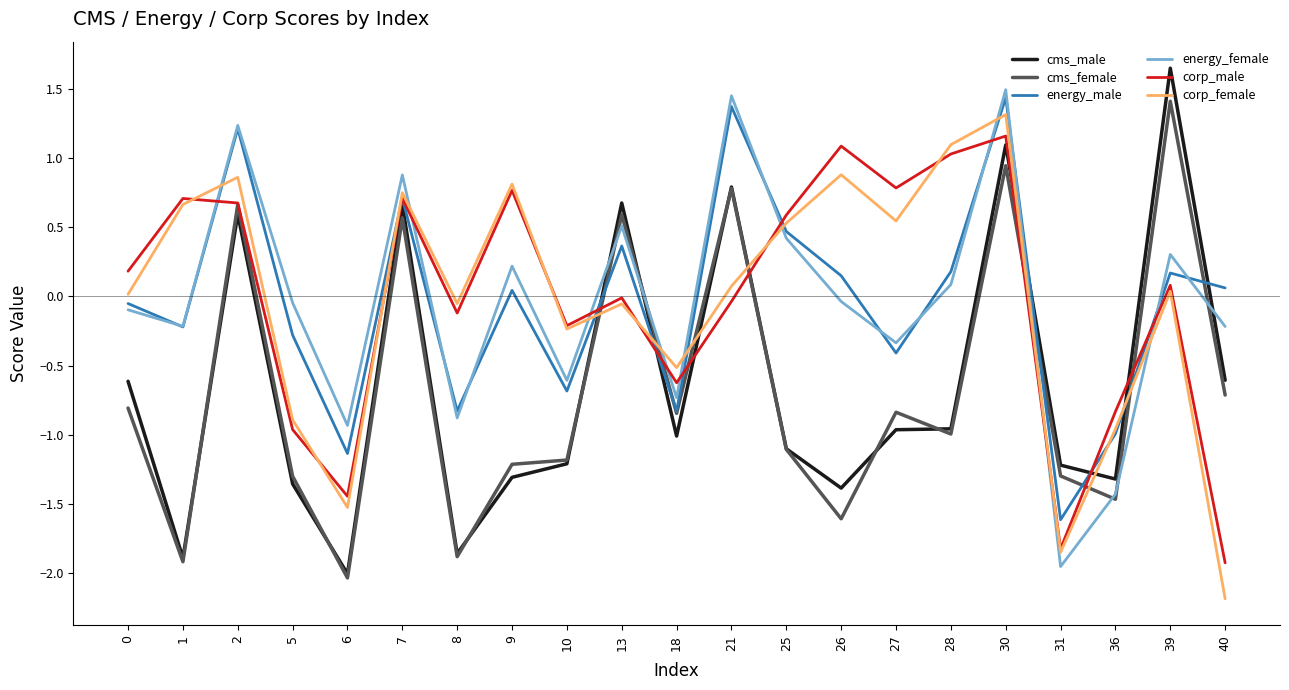

Does the chart display data point markers on the line(s)?

No